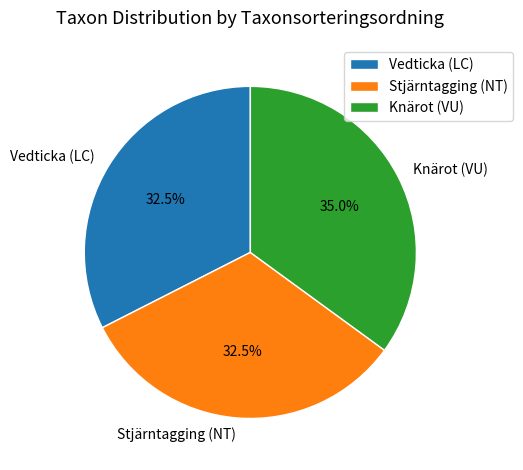

Is there a majority slice in this chart?

No